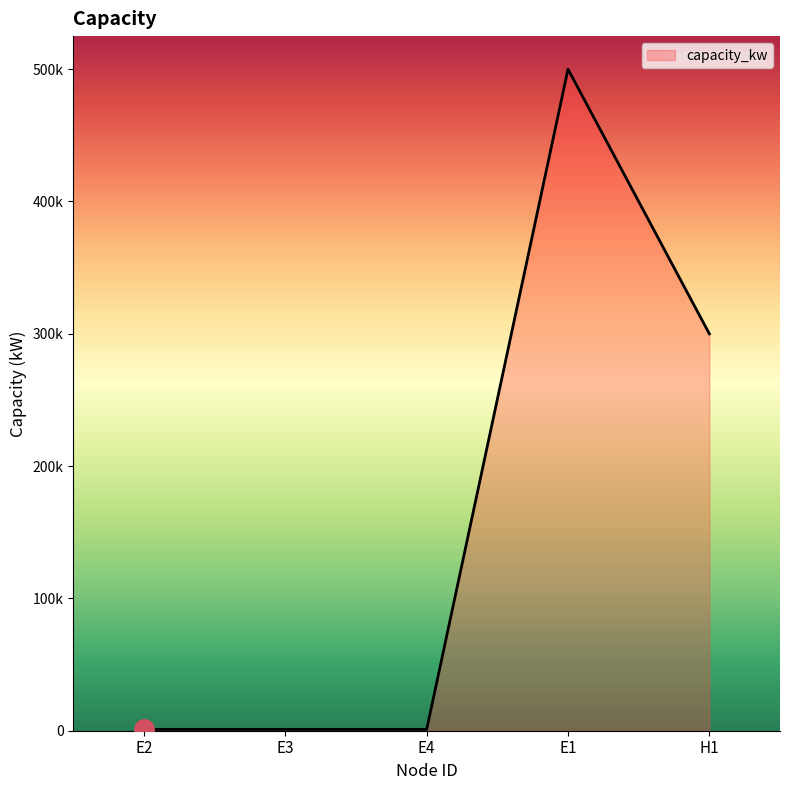

Does the chart display data point markers on the line(s)?

No